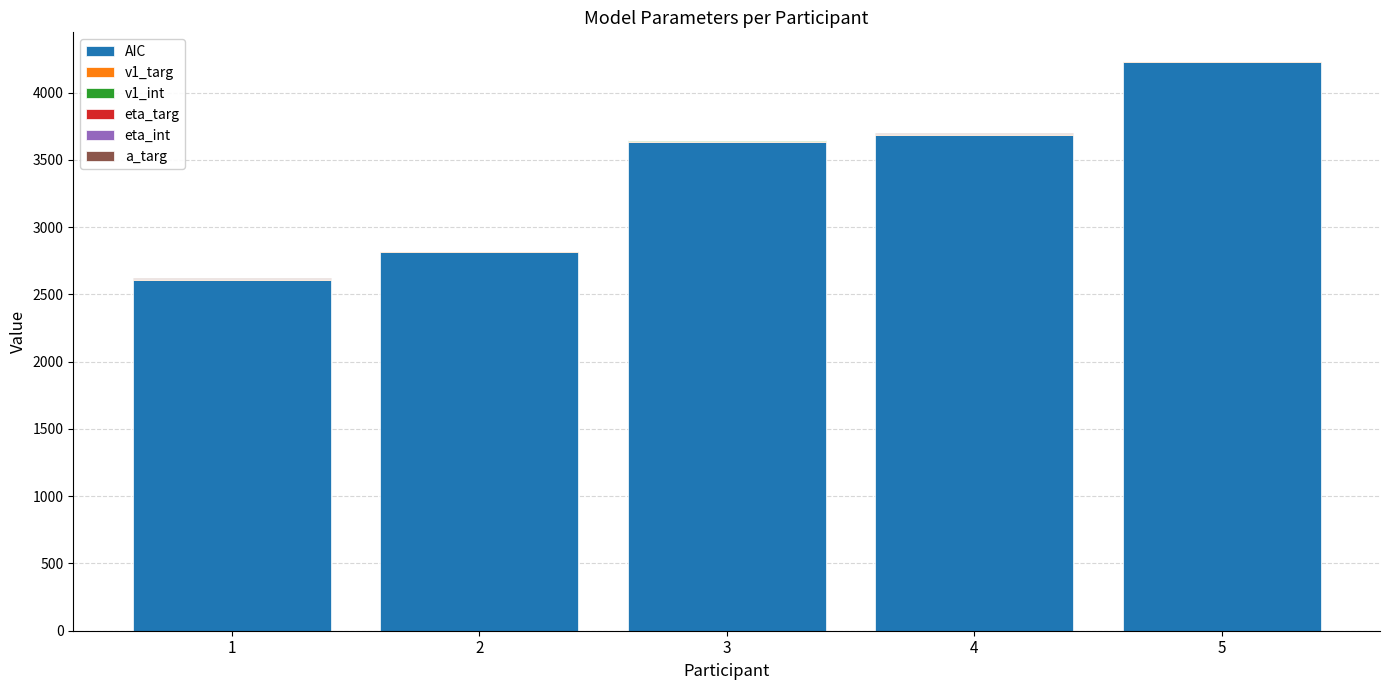

What is the maximum value for AIC?

4229.4